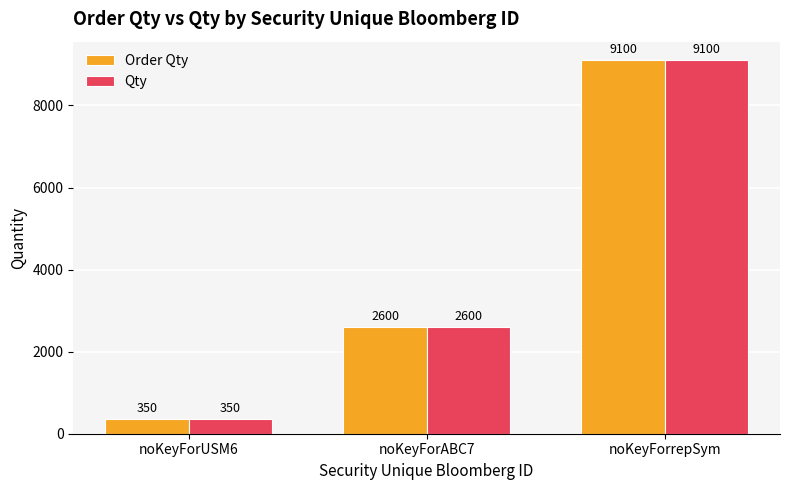

What are all the series names shown in the legend?

Order Qty, Qty